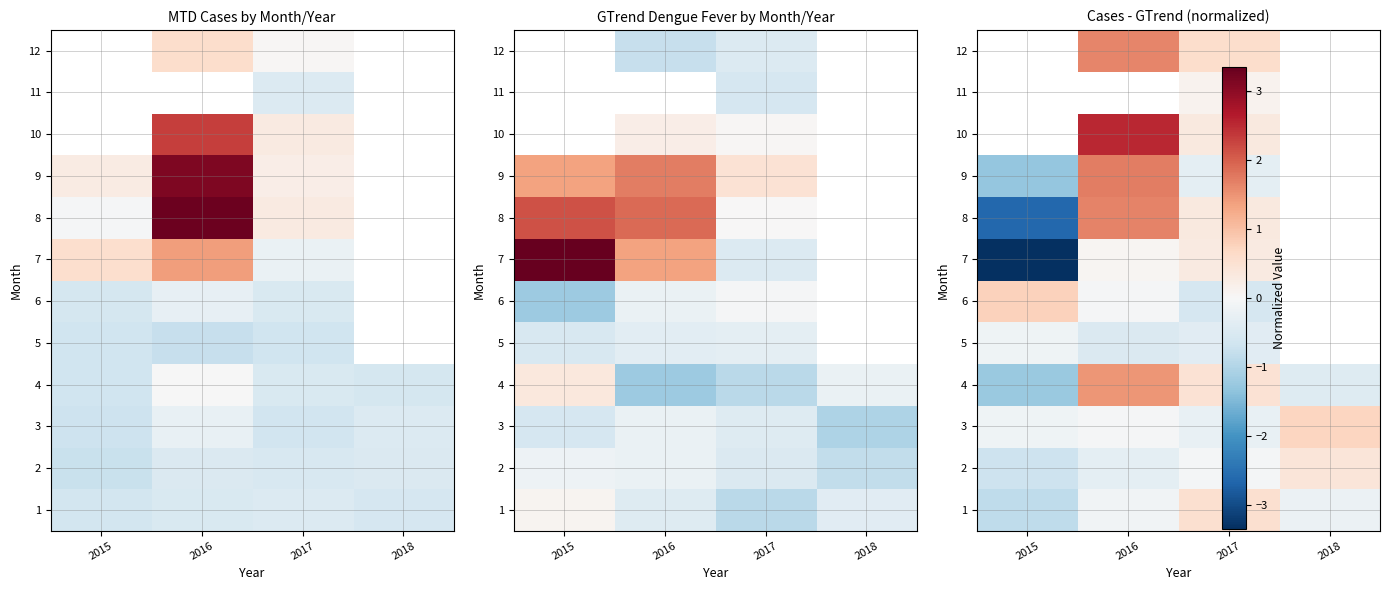

Rank the categories by 5 value from lowest to highest.

2016, 2017, 2015, 2018